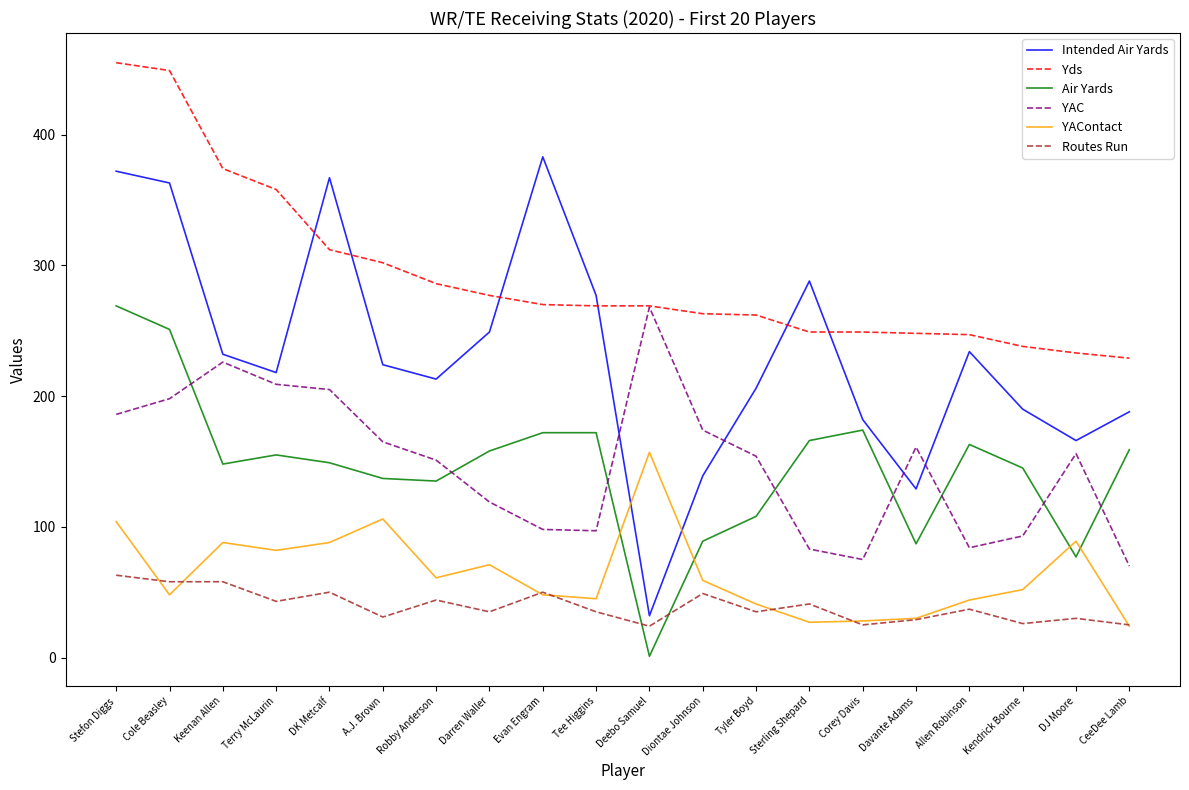

Is it true that Yds equals 249 at Sterling Shepard?

True